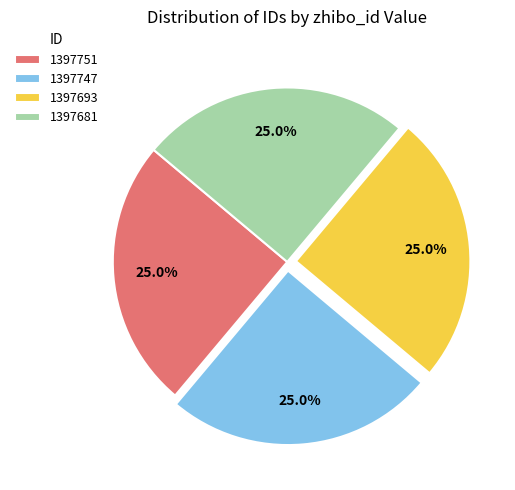

Is there a majority slice in this chart?

No